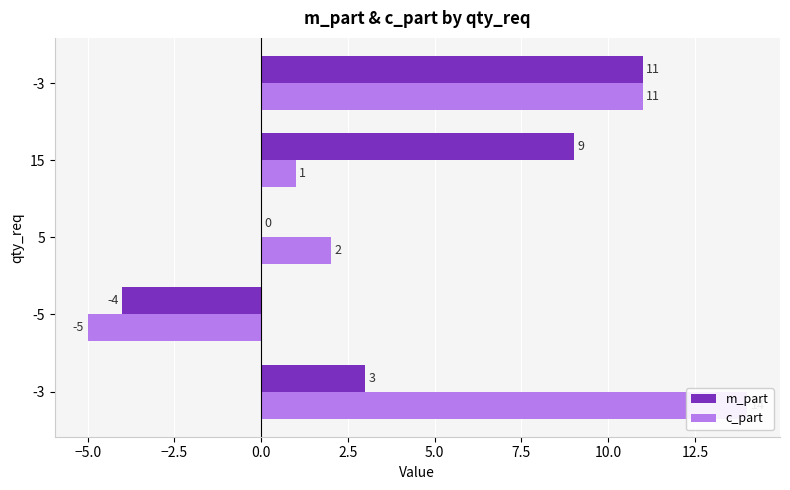

True or false: c_part has a value of 0 at 15.

False